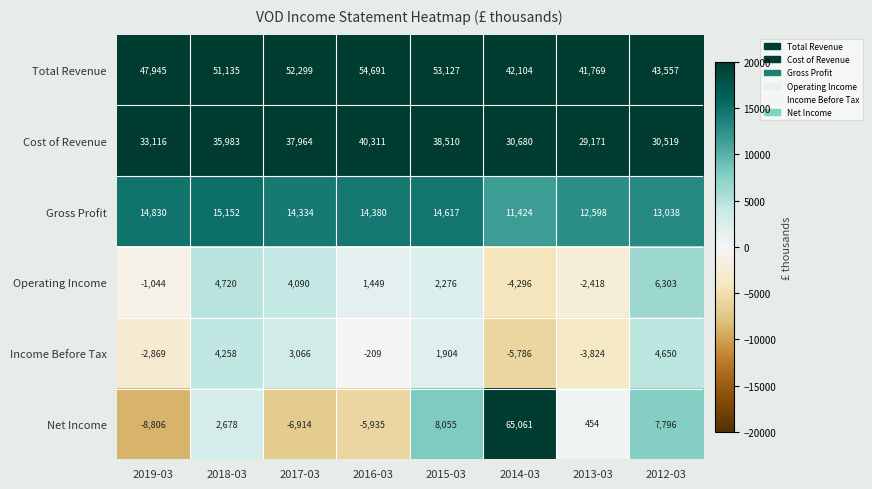

Which series has the widest spread of values?

Net Income